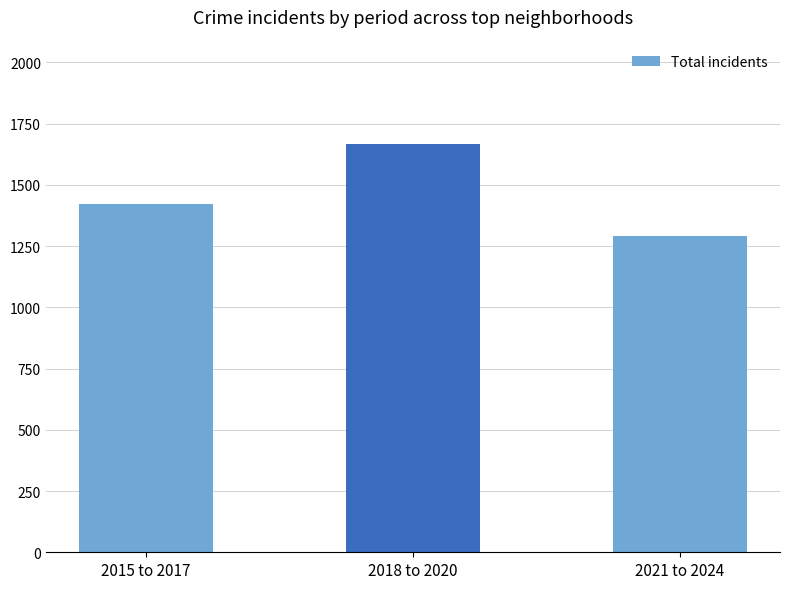

The value at 2018 to 2020 is 2796. True or false?

False